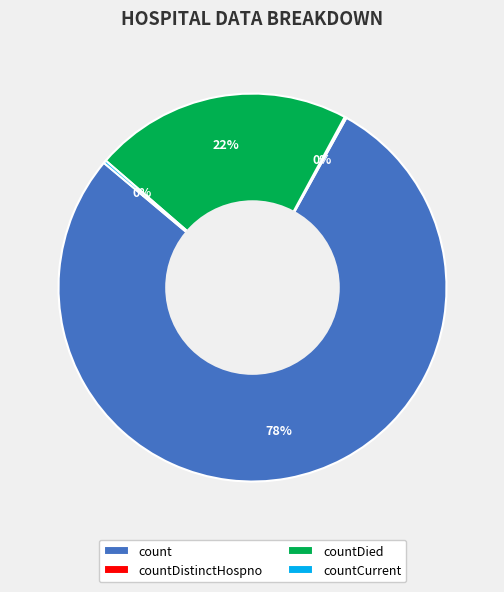

Which slice is the largest?

count